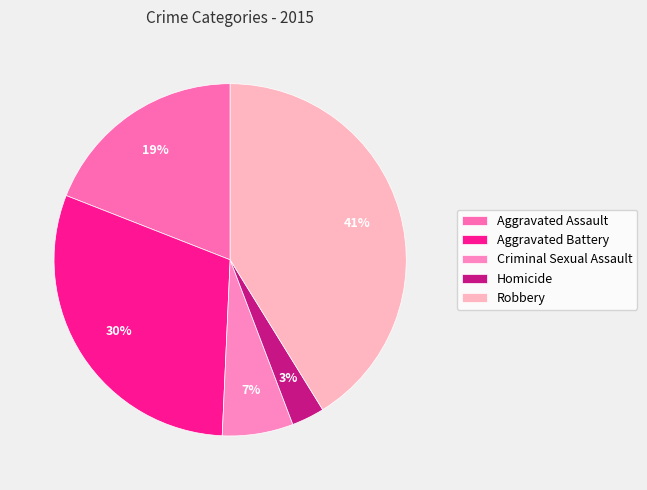

Which category has the smallest portion of the pie?

Homicide